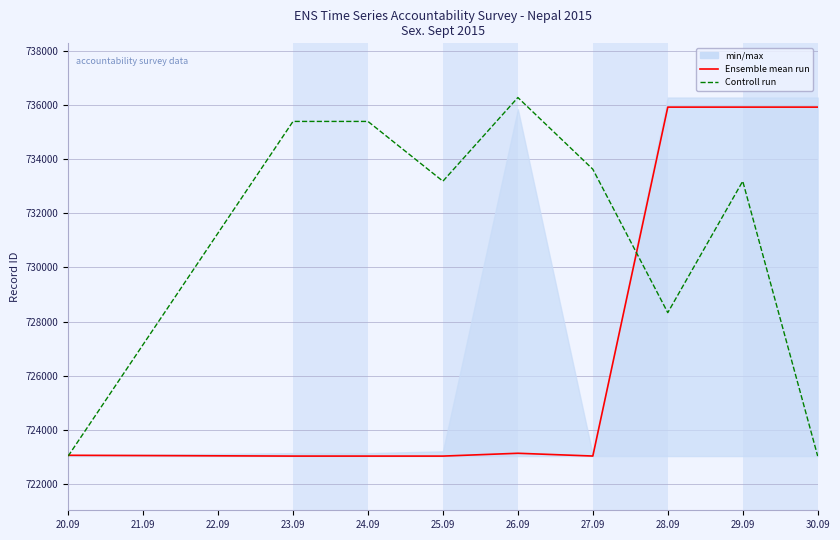

How many lines are shown in the chart?

2